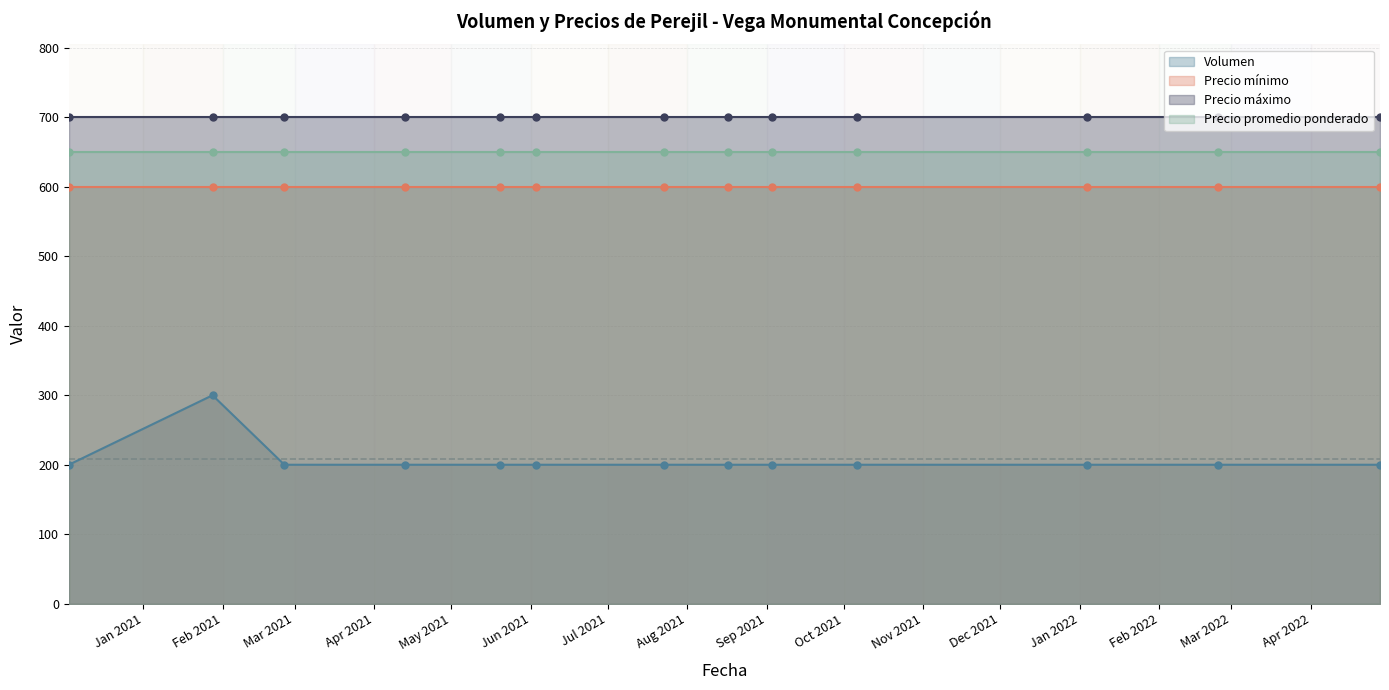

What value does the Volumen series have at 2021-09-03, to the nearest 10?

200